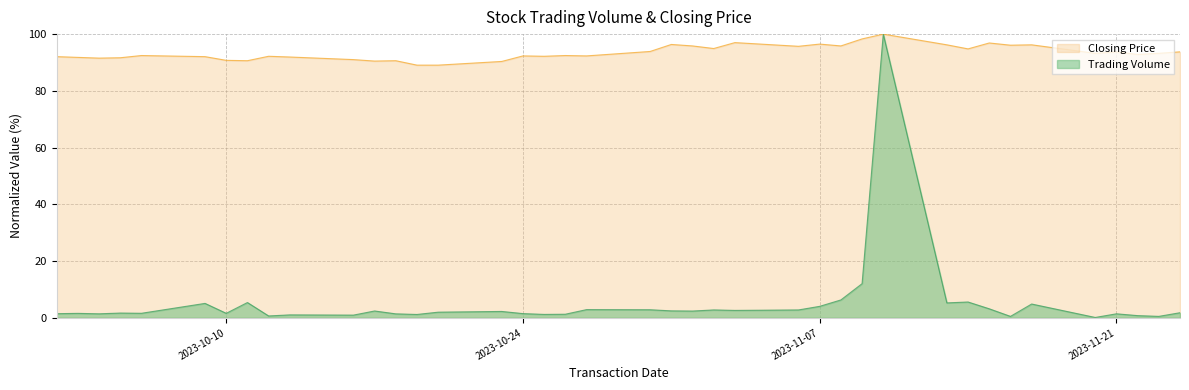

Rank the series by their average value, from highest to lowest.

Closing Price, Trading Volume